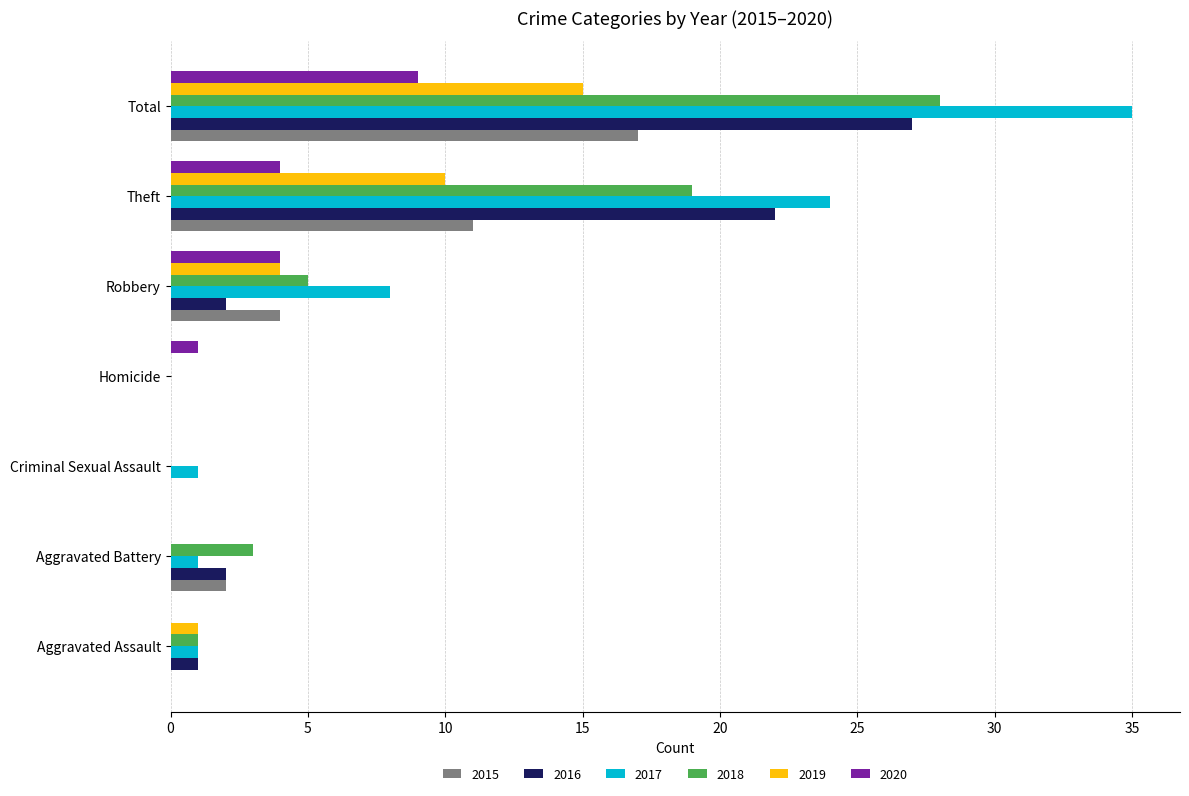

The value of 2019 at Total is 9. True or false?

False